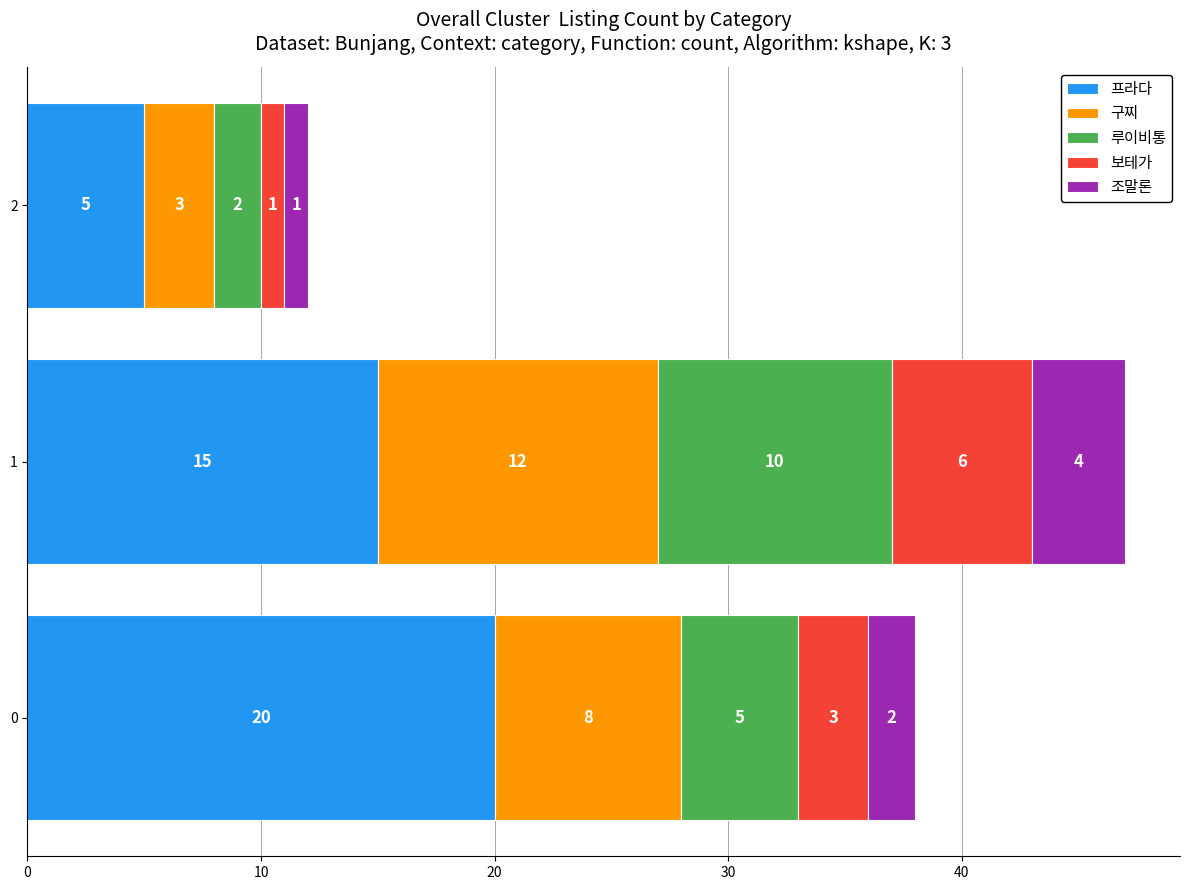

Rank the categories by 프라다 value from highest to lowest.

0, 1, 2